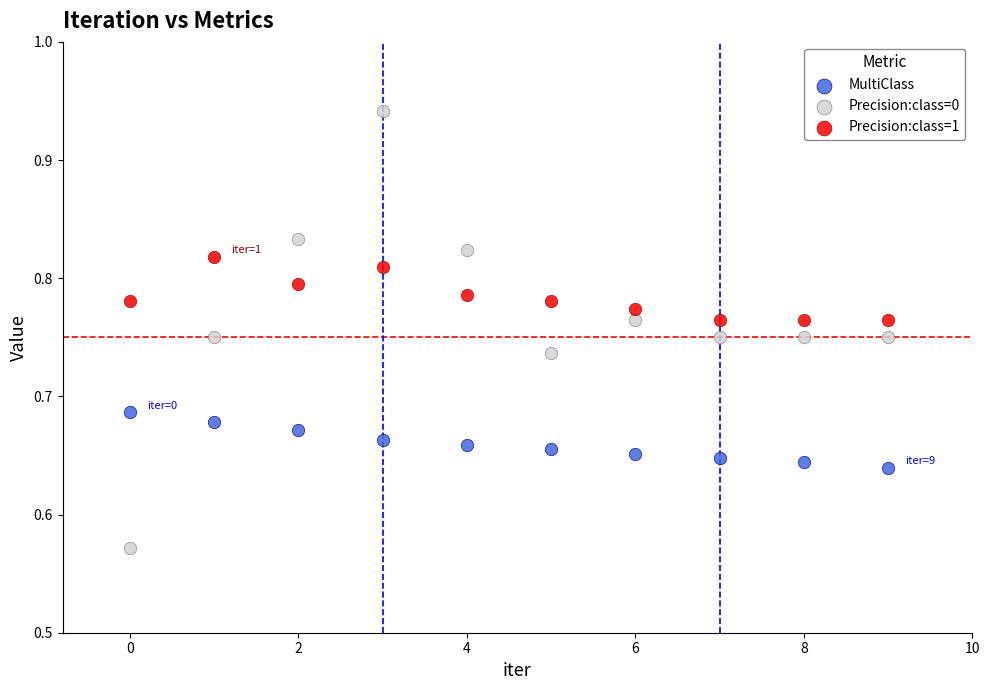

Which series contains the highest Y value?

Precision:class=0